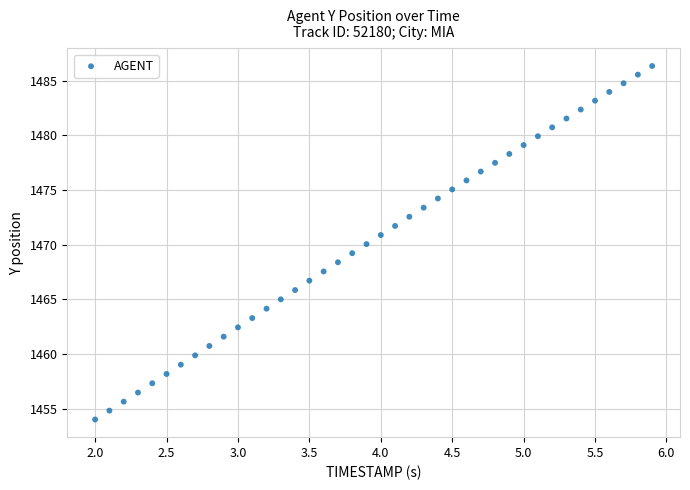

What is the range of X values (max minus min)?

3.9